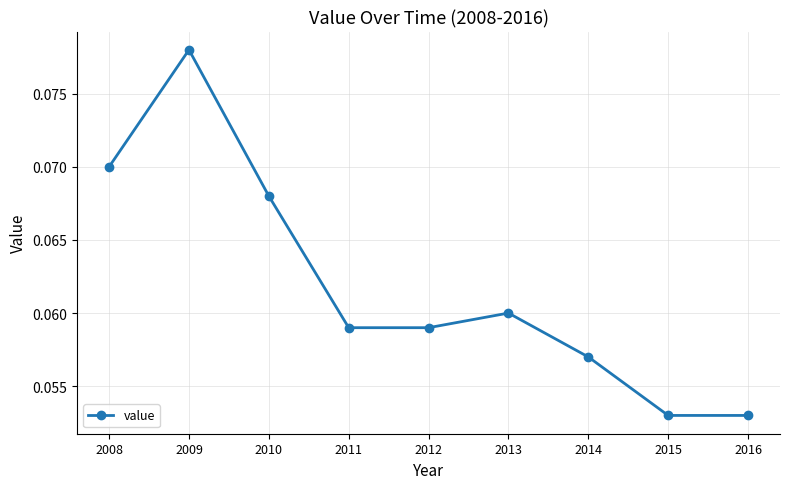

How many points are higher than both their immediate neighbors (excluding endpoints)?

2